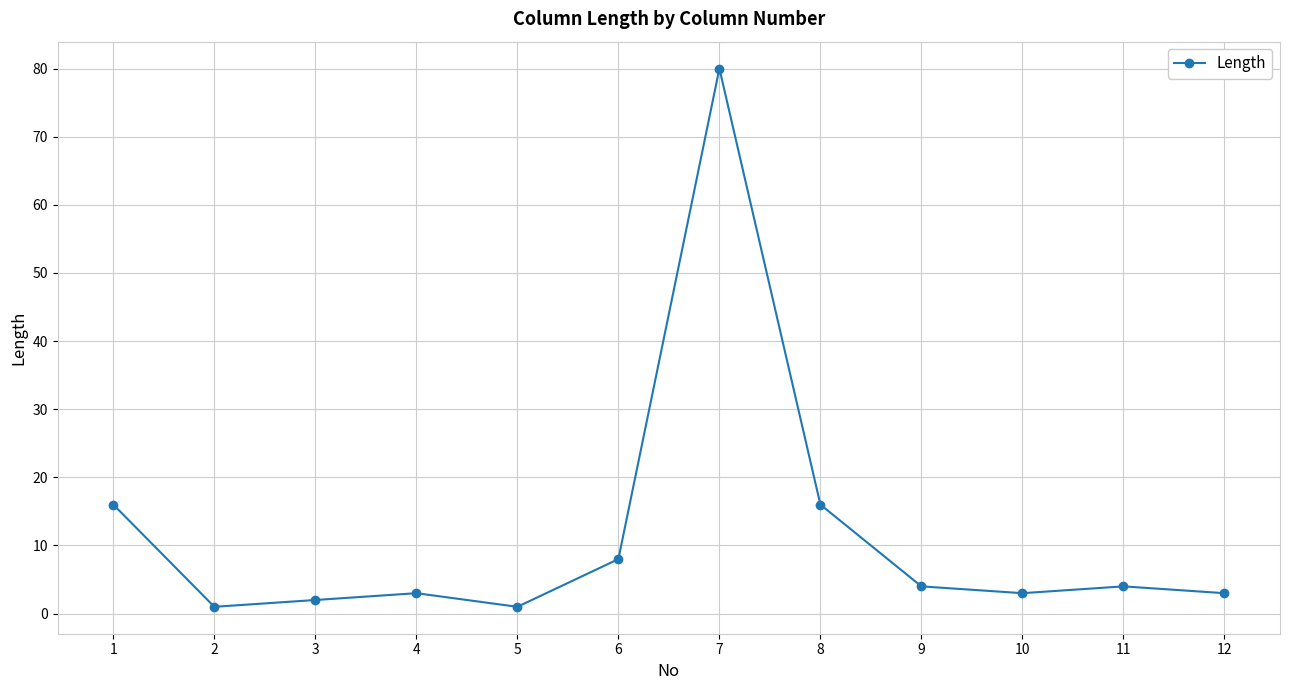

What is the sum of all values?

141